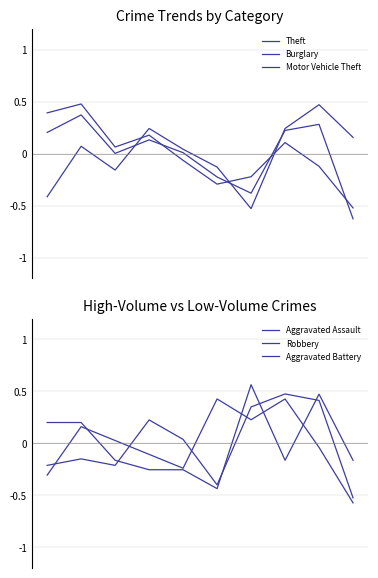

Between which two adjacent categories do Theft and Burglary first intersect?

3 and 4